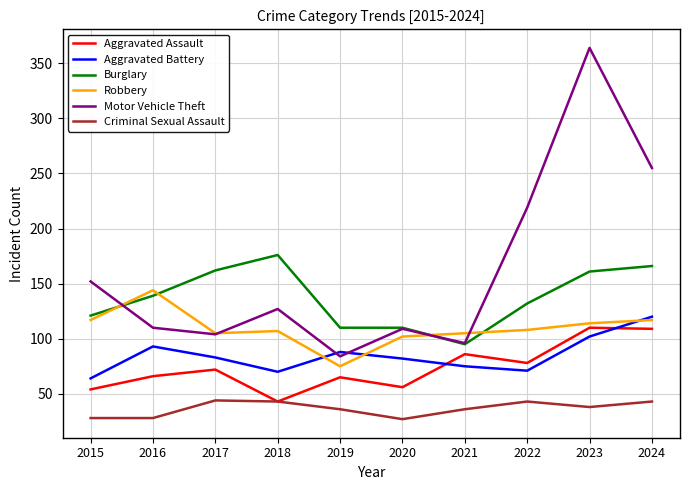

What is the sum of all Burglary values?

1372